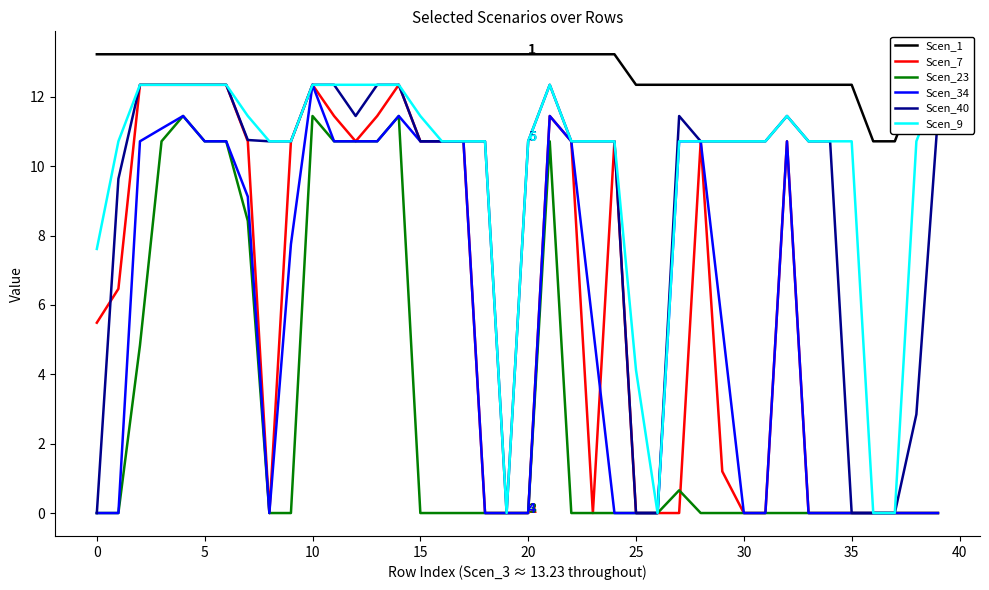

Is it true that Scen_40 equals 12.3 at 5?

True